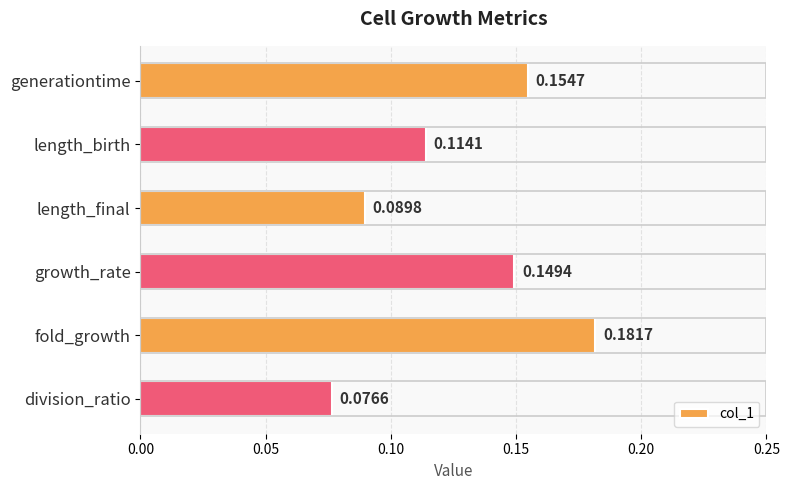

What is the change in value from length_birth to fold_growth?

+0.1